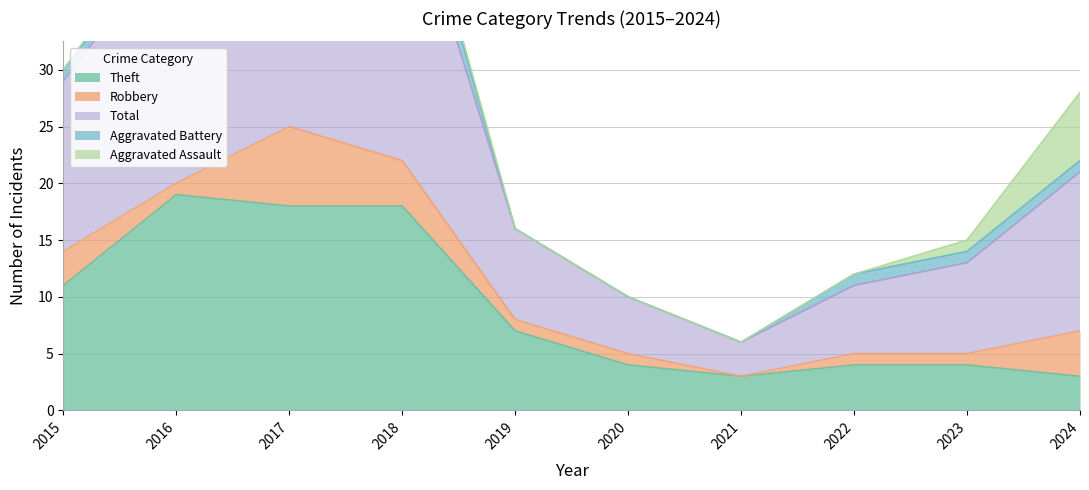

Is it true that Aggravated Assault equals 3 at 2020?

False